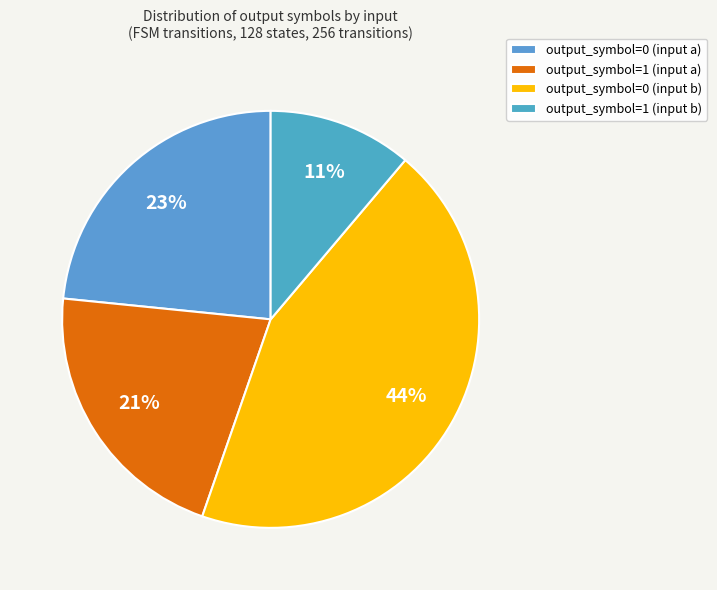

Which slice is the smallest?

output_symbol=1 (input b)